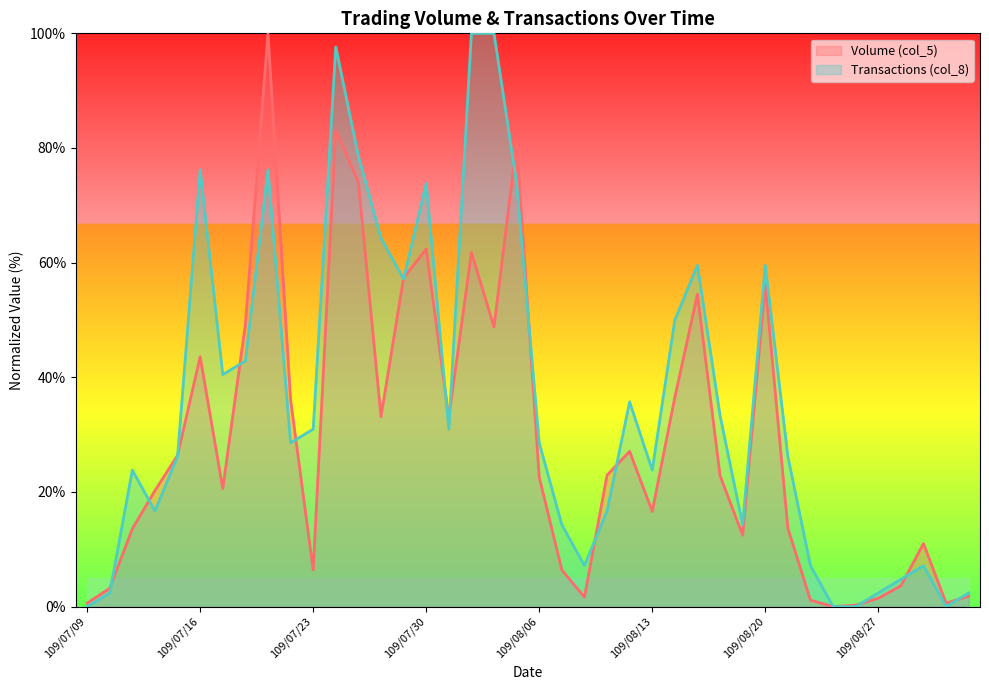

True or false: Volume (col_5) and Transactions (col_8) intersect in this chart.

True